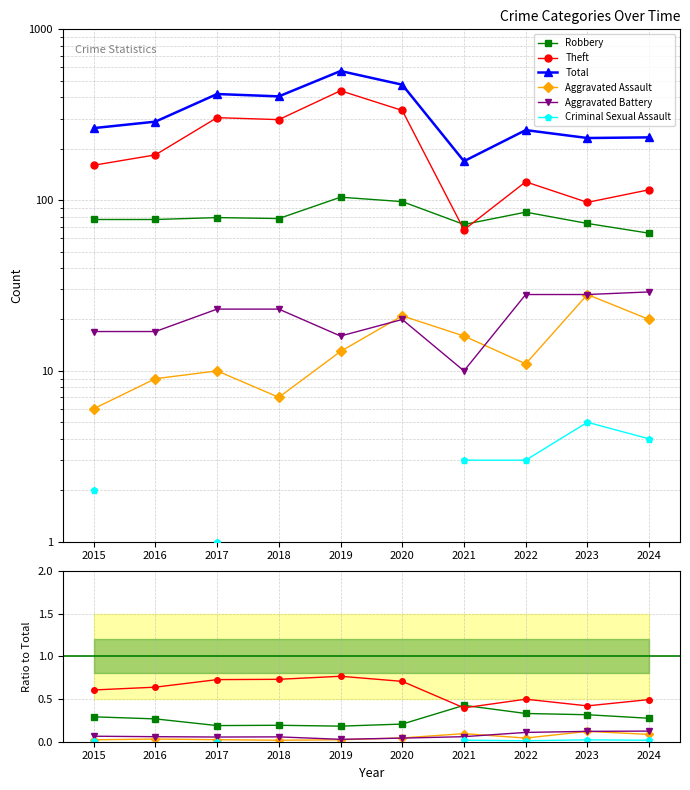

Between 2022 and 2023, which series saw the biggest shift?

Total